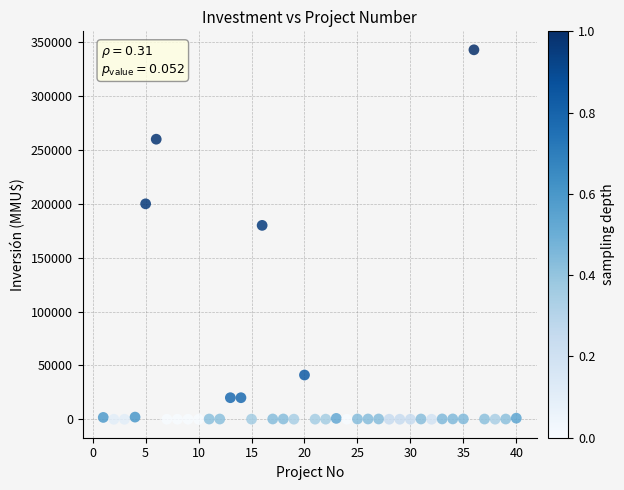

What Y value in the scatter plot is closest to 171500?

180000.0